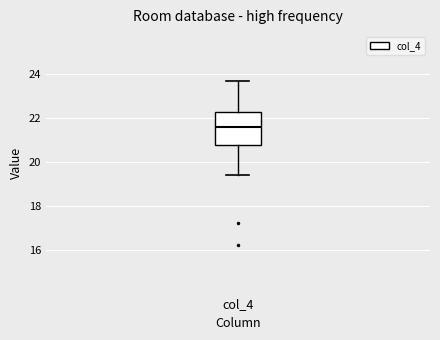

Where does the median line of the box for col_4 sit on the y-axis? The values are not printed on the chart, so give them approximately, as read against the axis.

21.6